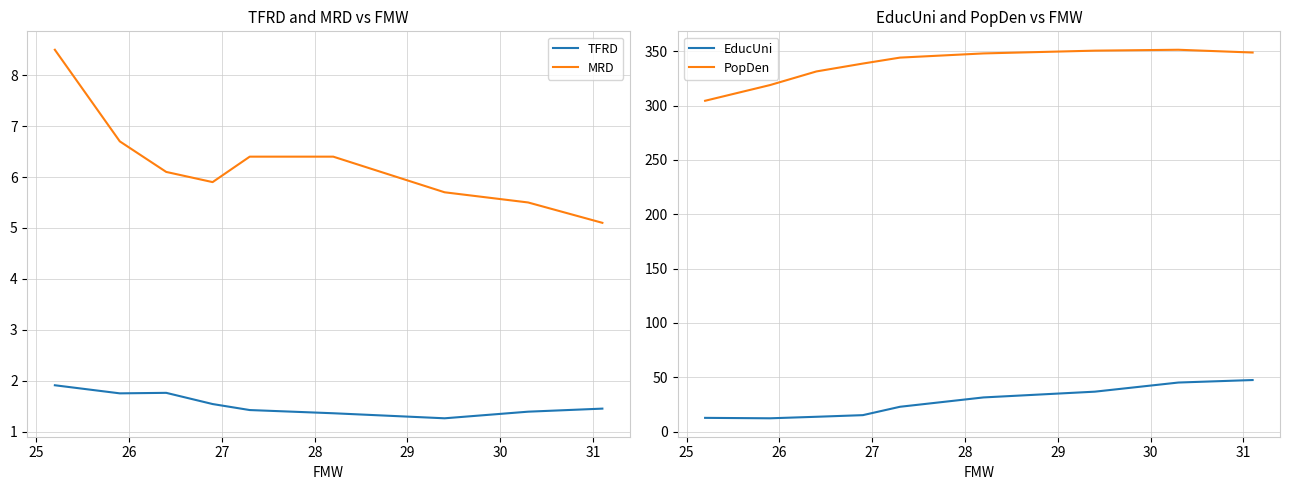

True or false: TFRD and MRD intersect in this chart.

False